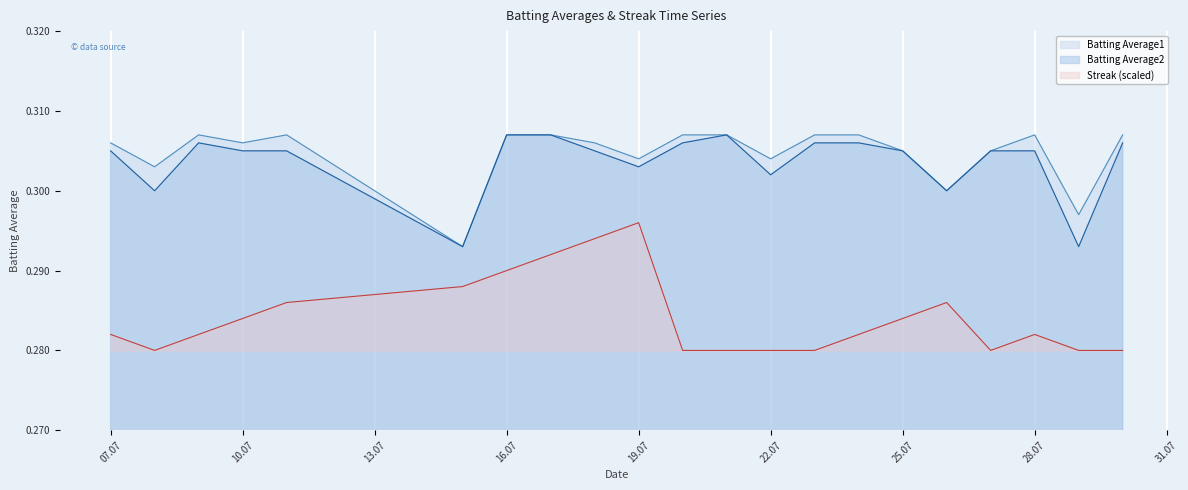

Reading left to right, list all the values displayed in this chart.

Batting Average1: 0.3	0.3	0.3	0.3	0.3	0.3	0.3	0.3	0.3	0.3	0.3	0.3	0.3	0.3	0.3	0.3	0.3	0.3	0.3	0.3	0.3
Batting Average2: 0.3	0.3	0.3	0.3	0.3	0.3	0.3	0.3	0.3	0.3	0.3	0.3	0.3	0.3	0.3	0.3	0.3	0.3	0.3	0.3	0.3
Streak: 0.3	0.3	0.3	0.3	0.3	0.3	0.3	0.3	0.3	0.3	0.3	0.3	0.3	0.3	0.3	0.3	0.3	0.3	0.3	0.3	0.3